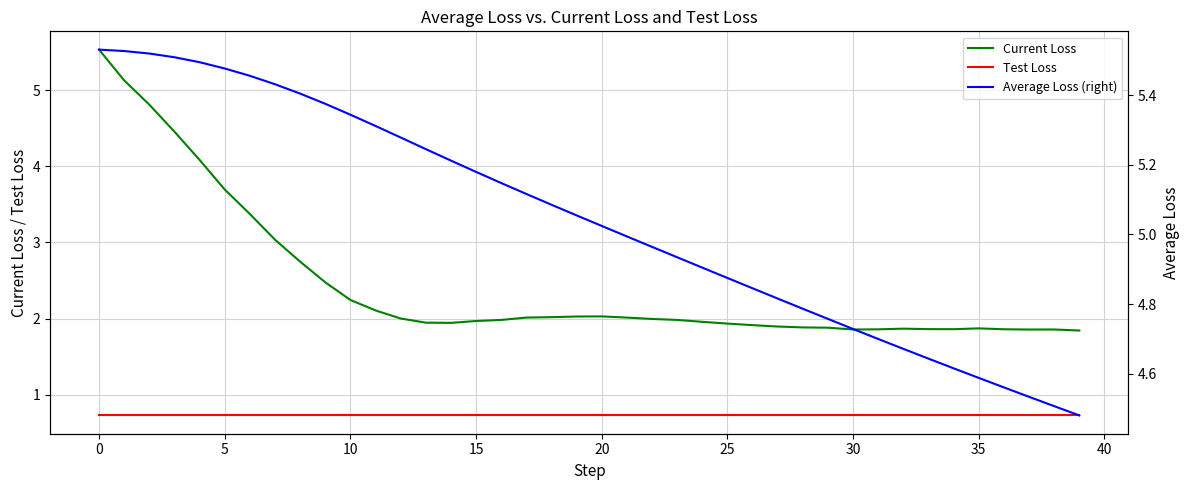

True or false: Average Loss (right) and Test Loss intersect in this chart.

False